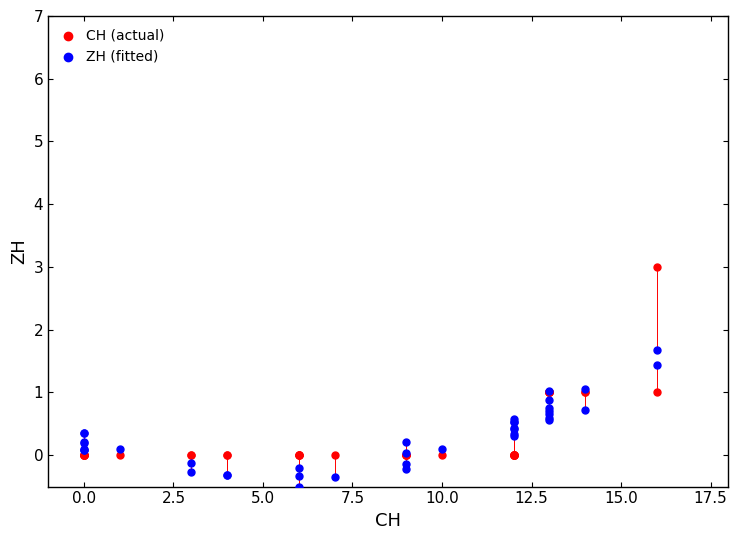

What are all the series names shown in the legend?

CH (actual), ZH (fitted)